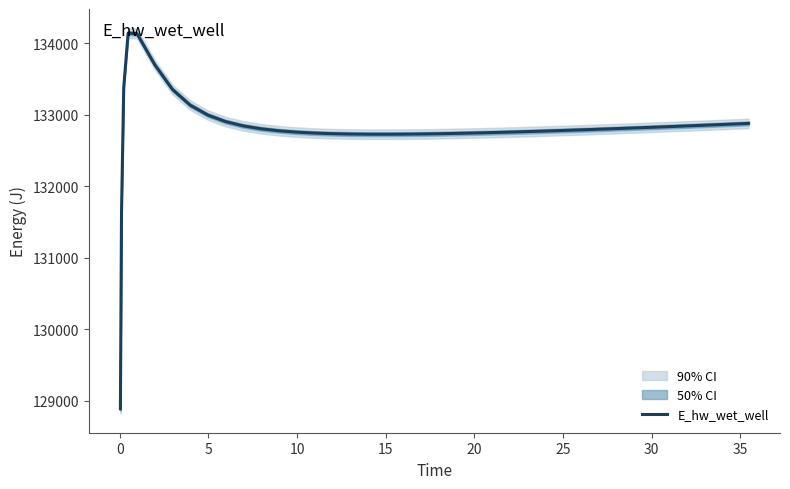

Count the number of data series in this chart.

1